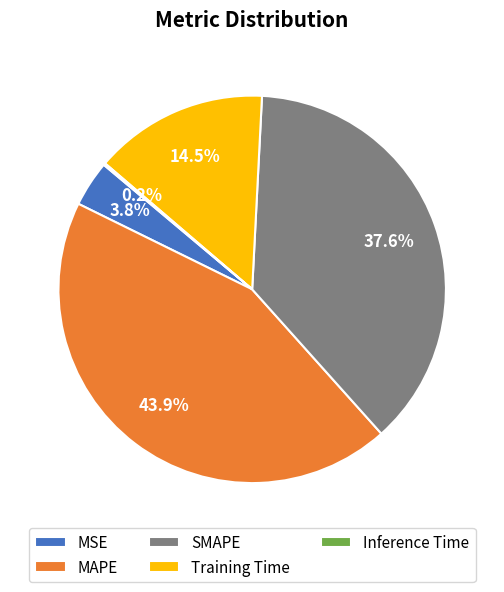

To the nearest percent, what portion does MSE represent?

4%